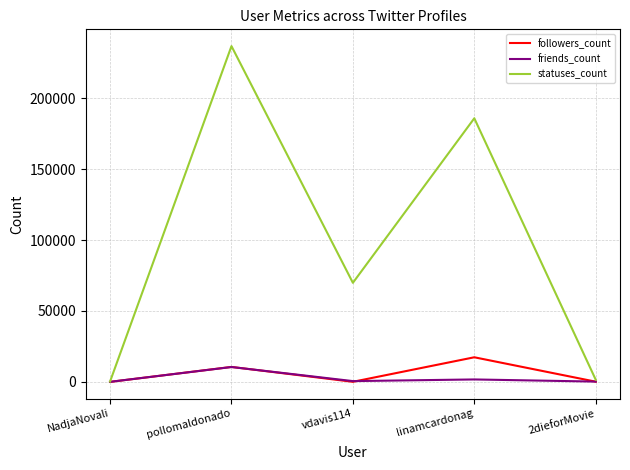

In followers_count, how many points are lower than both neighbors (excluding endpoints)?

1